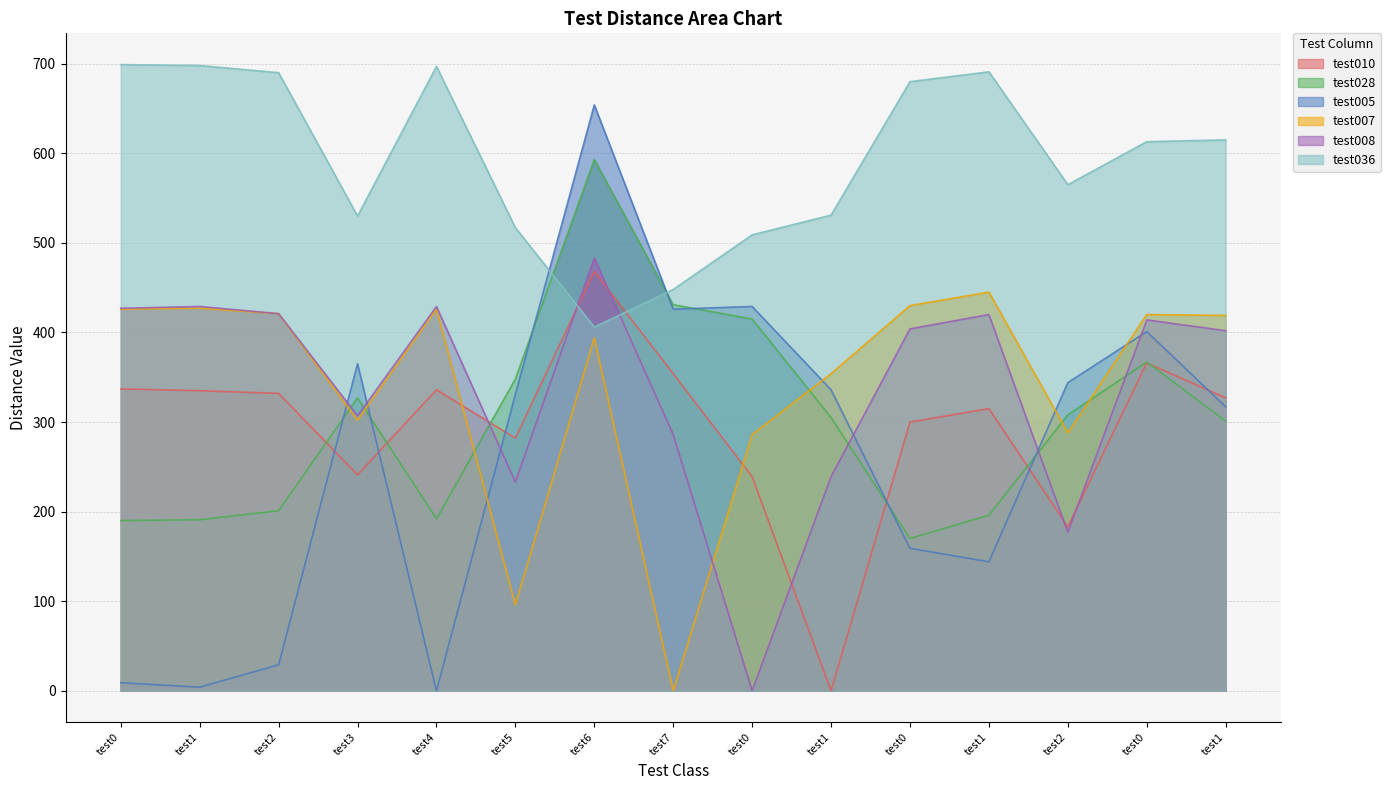

Where do test036 and test010 first cross each other?

test5 and test6